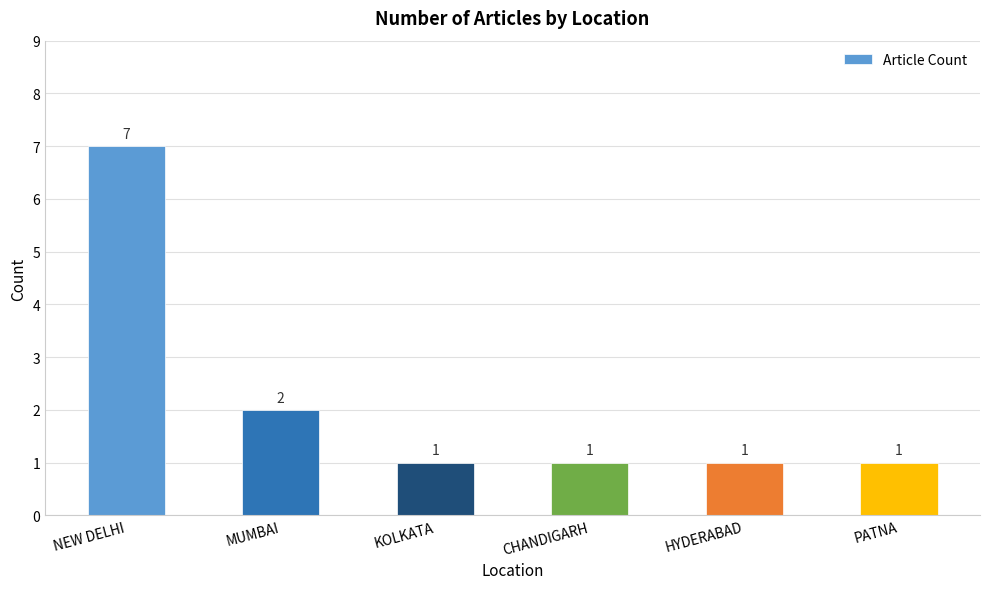

The value at HYDERABAD is 1. True or false?

True